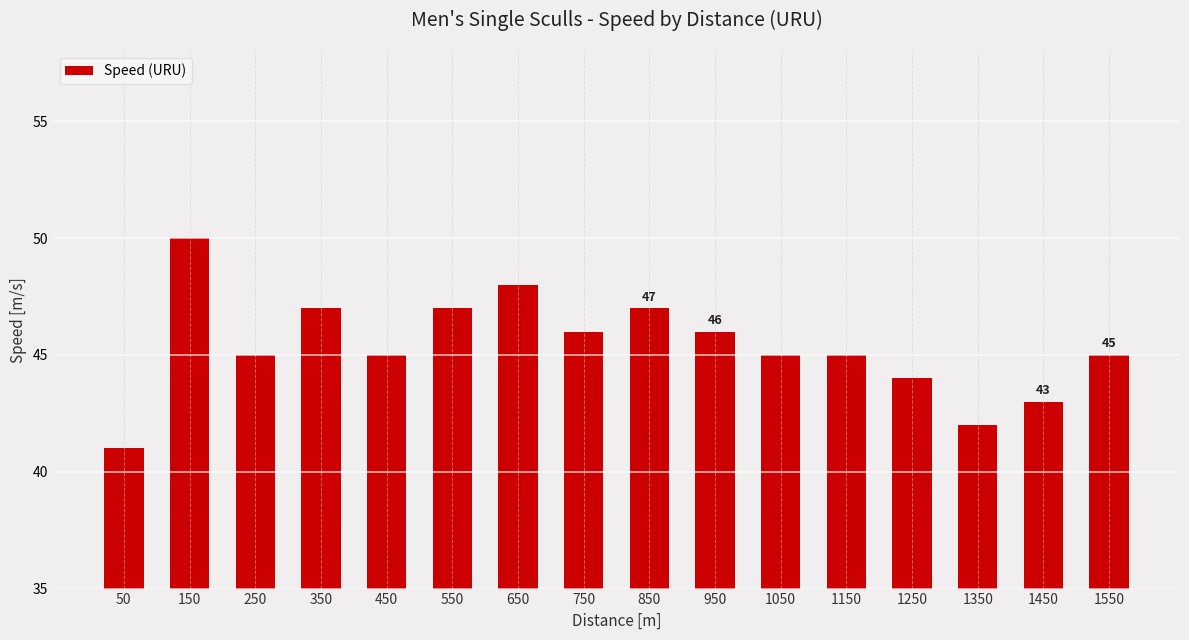

True or false: the data shows 22 at 1150.

False